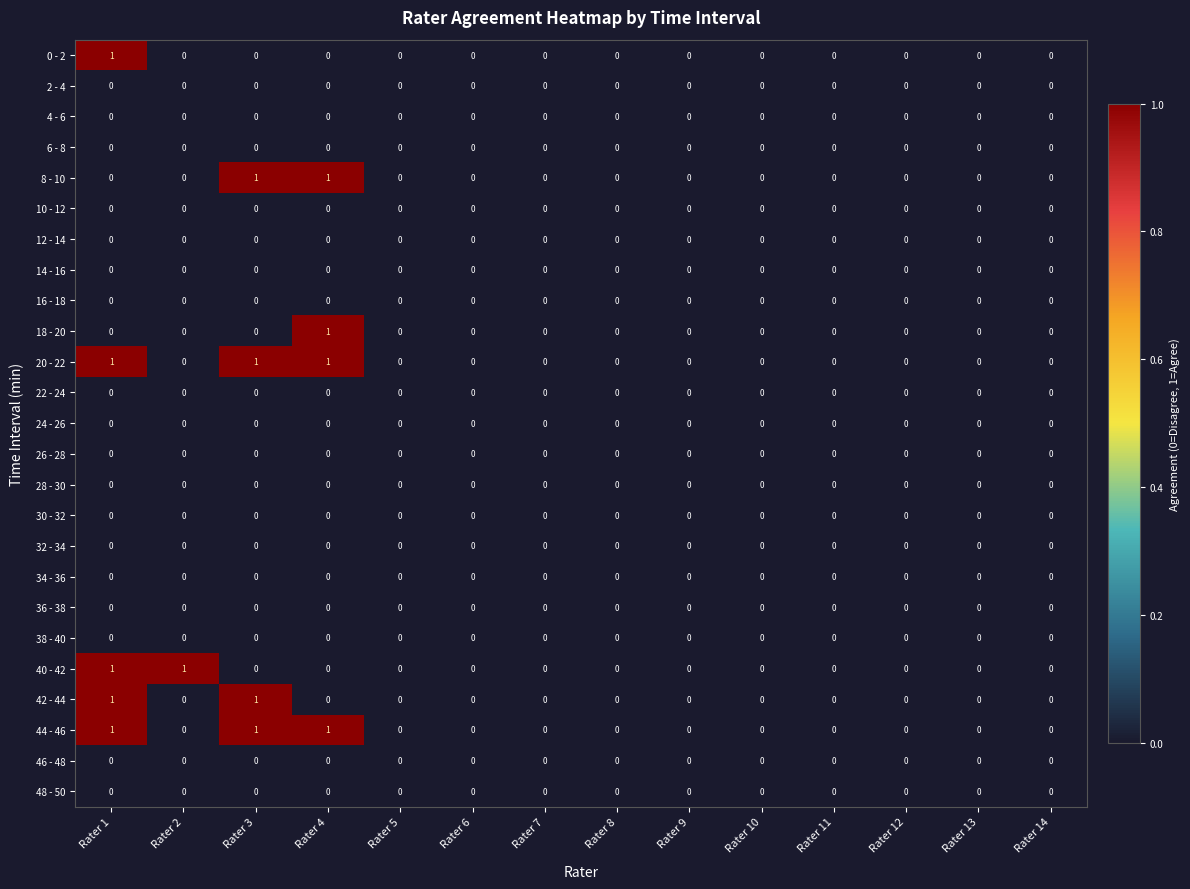

The value of 0 - 2 at Rater 14 is 0. True or false?

True